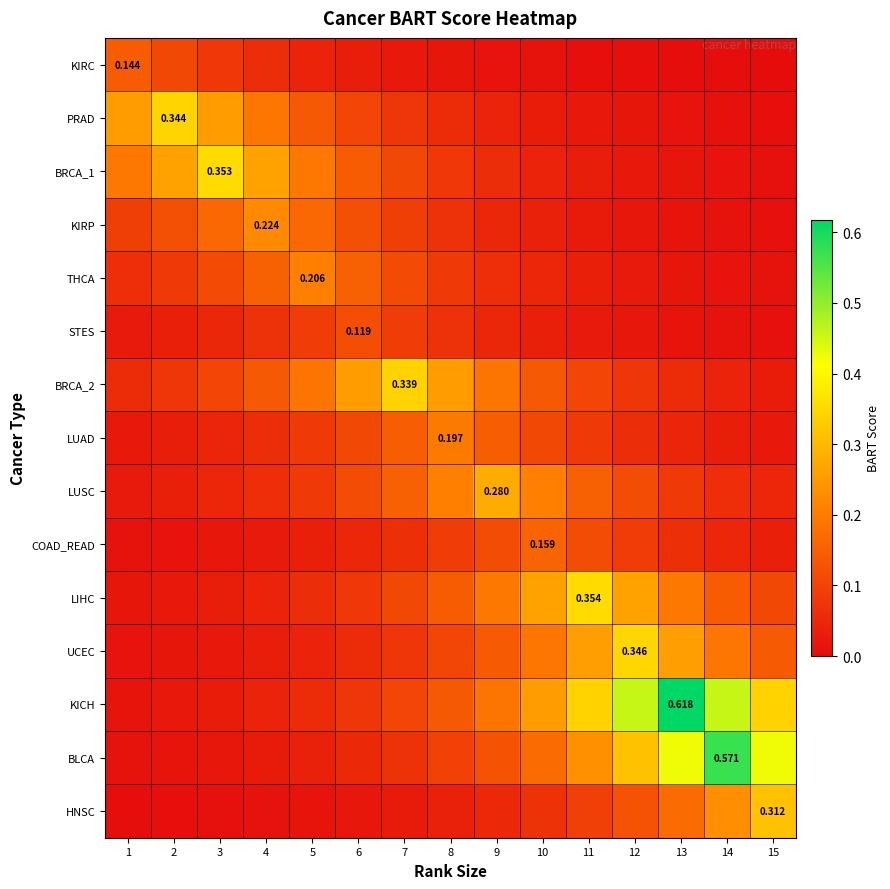

What is the sum of the KICH values at 2 and 3?

0.1